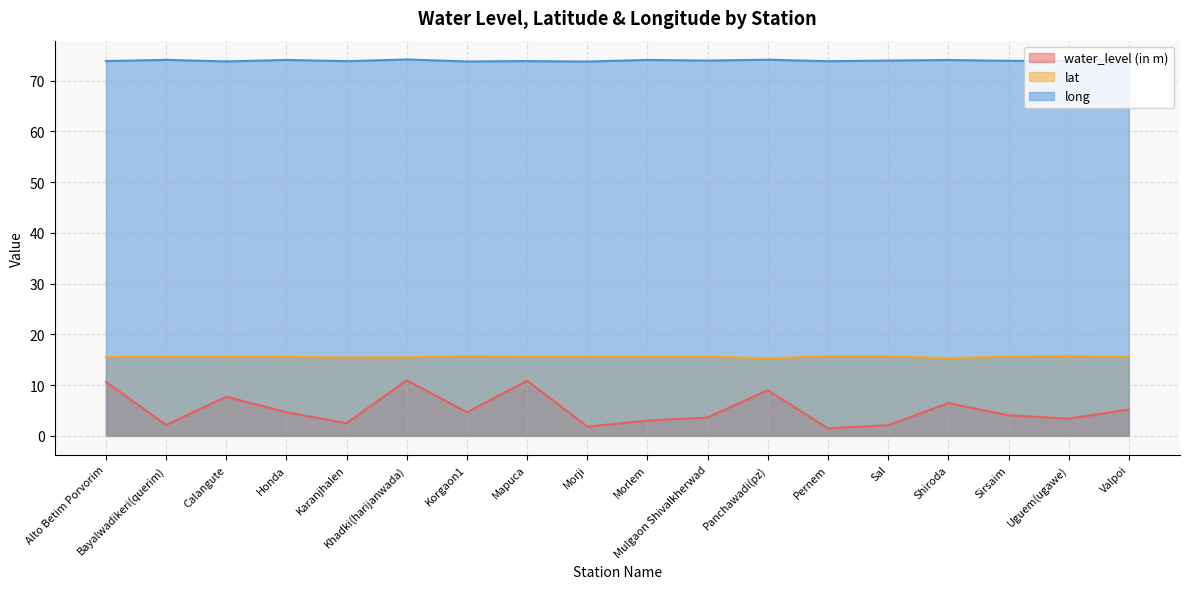

True or false: lat has more than 2 points higher than both neighbors.

True